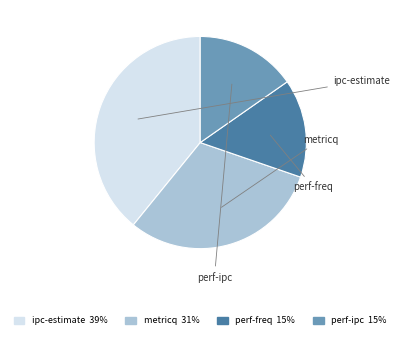

Count the number of slices in the pie.

4